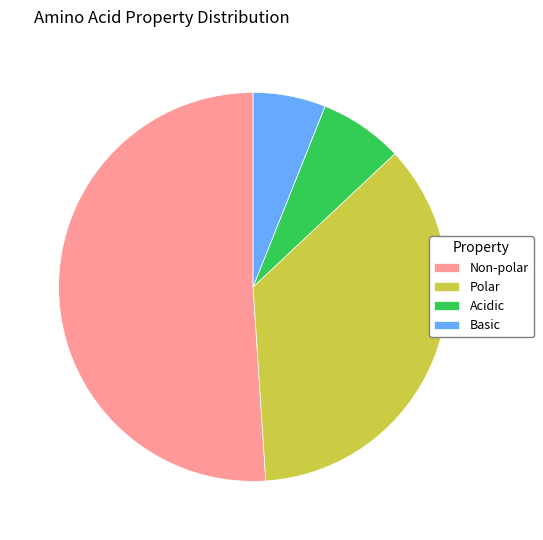

Which has a higher value, Non-polar or Basic?

Non-polar